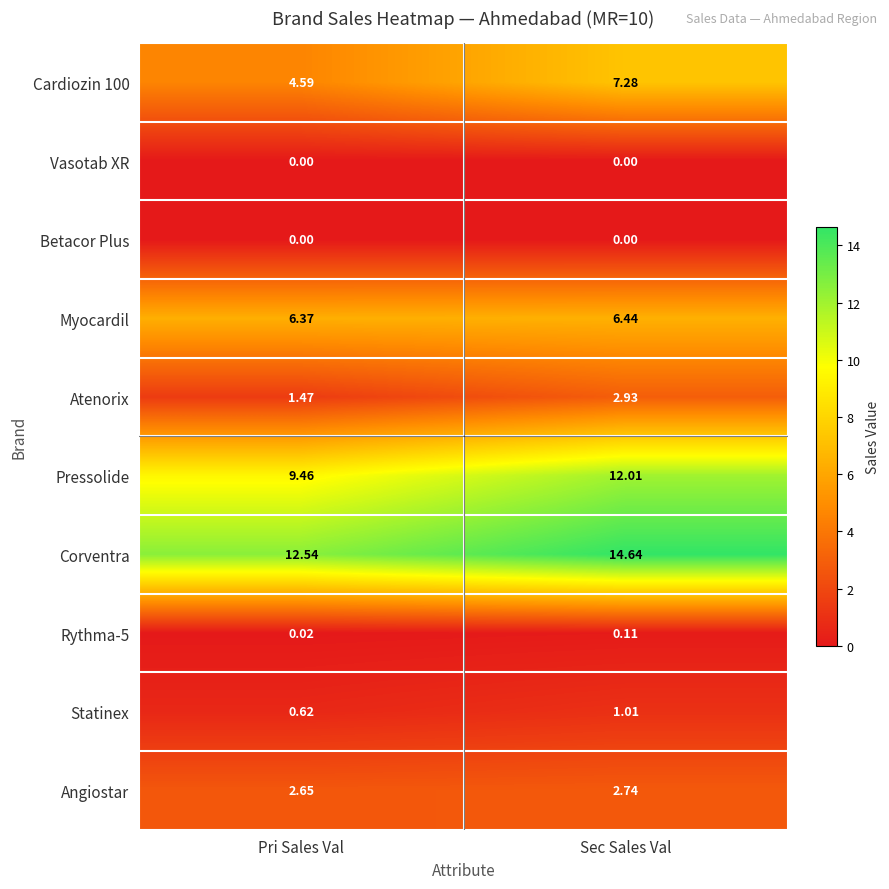

At which category is the sum across all series the highest?

Sec Sales Val